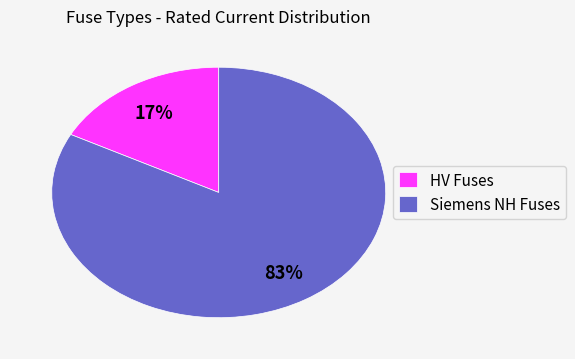

Rank the categories by value from highest to lowest.

Siemens NH Fuses, HV Fuses